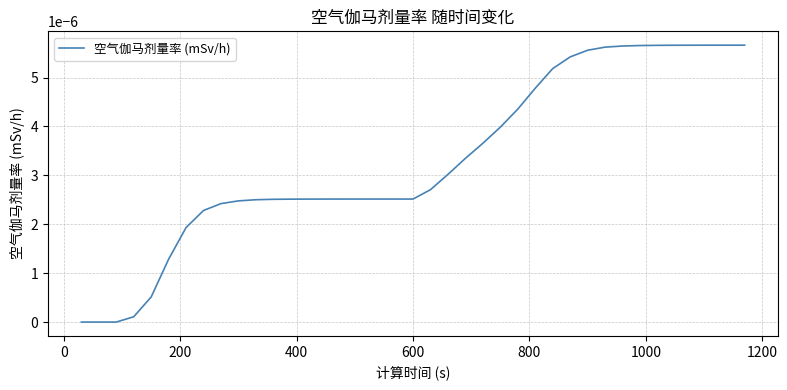

True or false: there are more than 0 points higher than both neighbors.

False